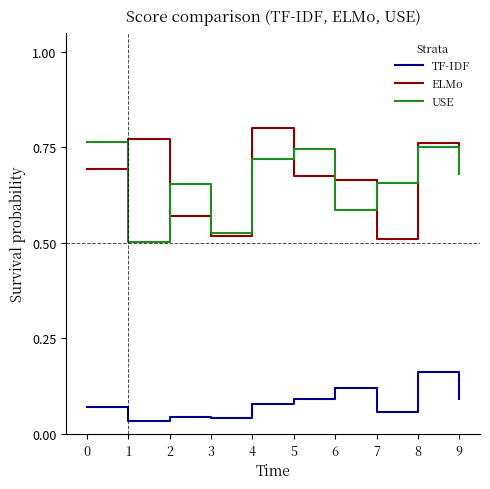

How many lines are shown in the chart?

3